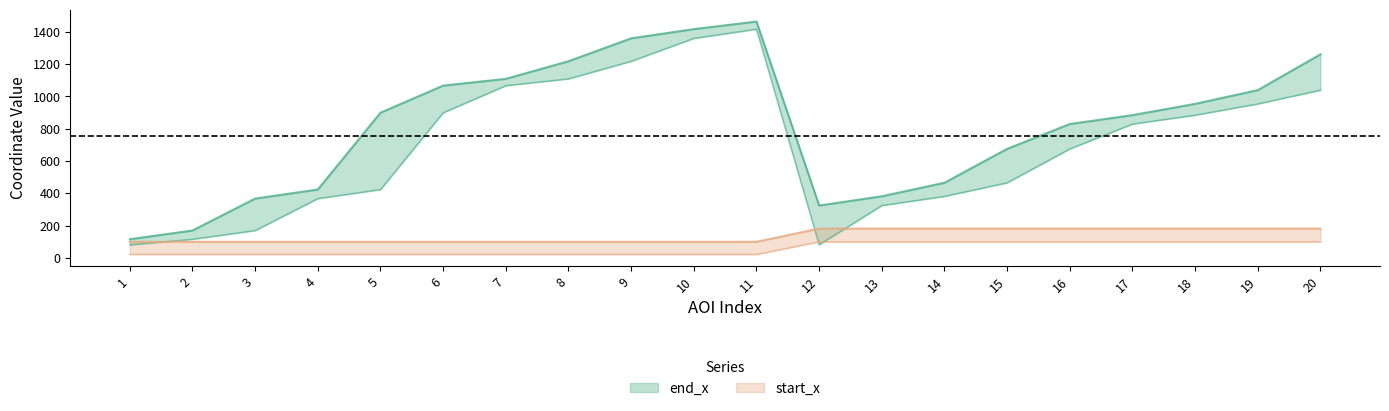

Which category has the lowest value across all series?

1